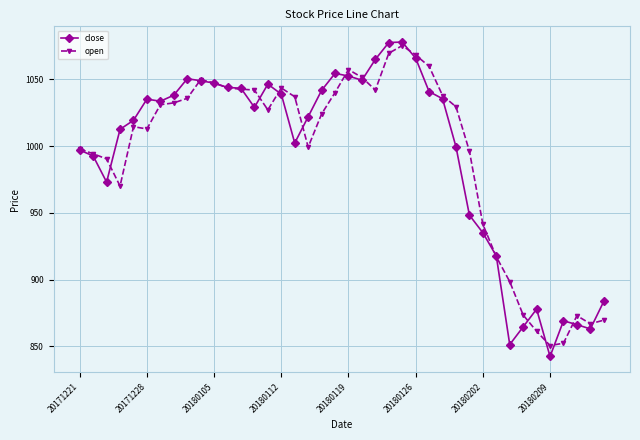

What is the value of the open point at the 8th from the left?

1032.4